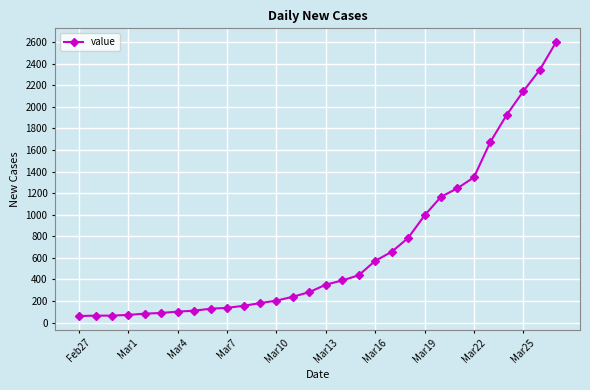

What is the value of the 7th point from the left?

102